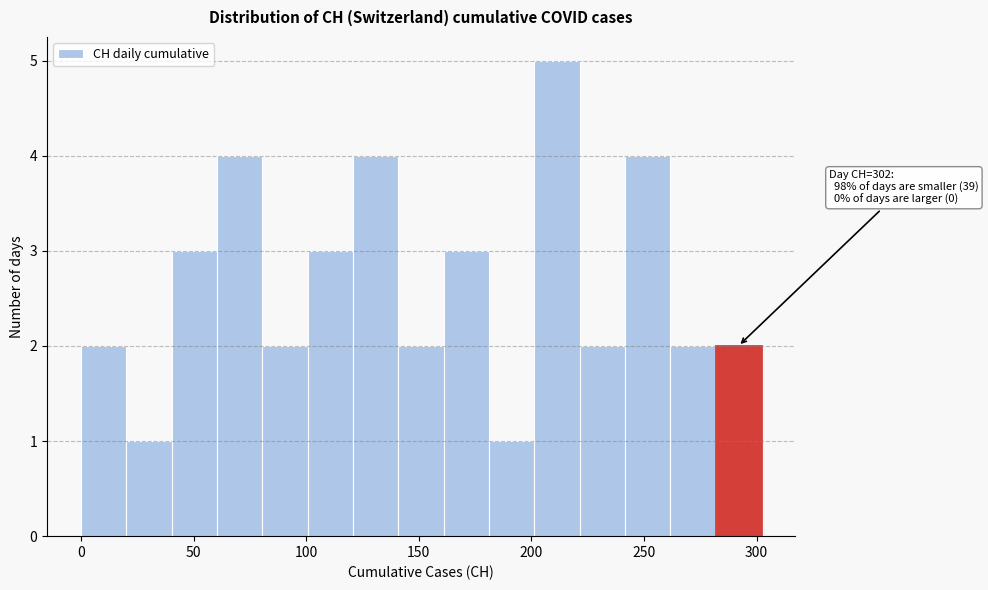

Which range on the x-axis has the tallest bar?

200 to 220